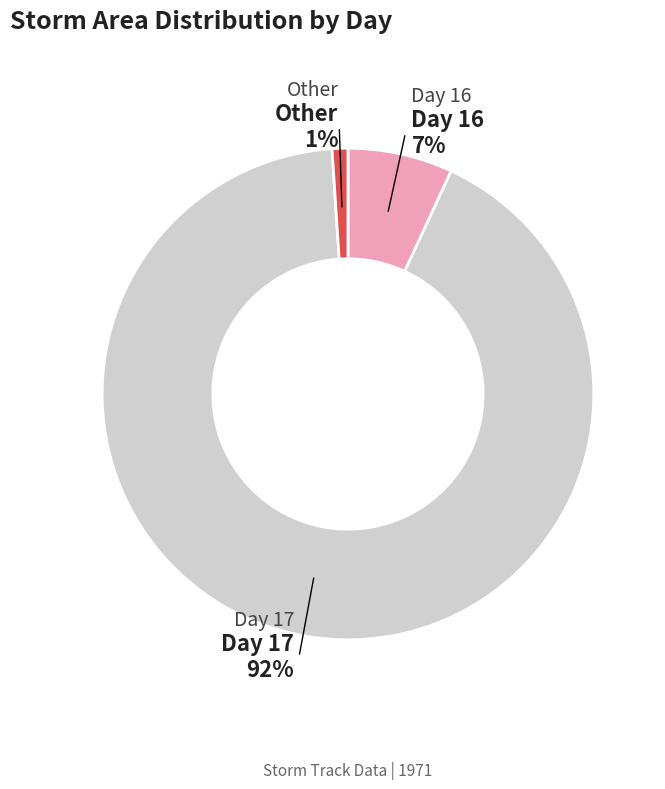

Count the number of slices in the pie.

3